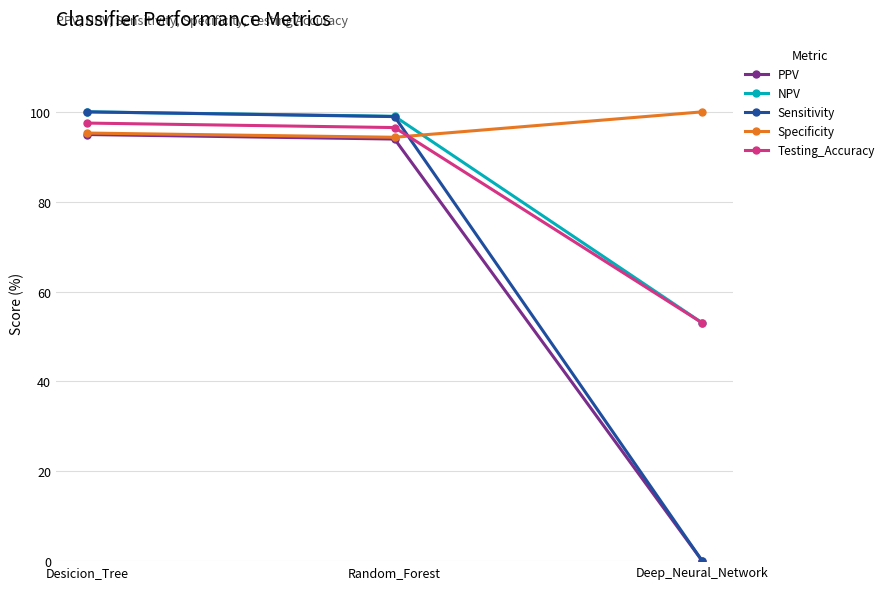

What is the difference between the Sensitivity values at Deep_Neural_Network and Random_Forest?

98.9